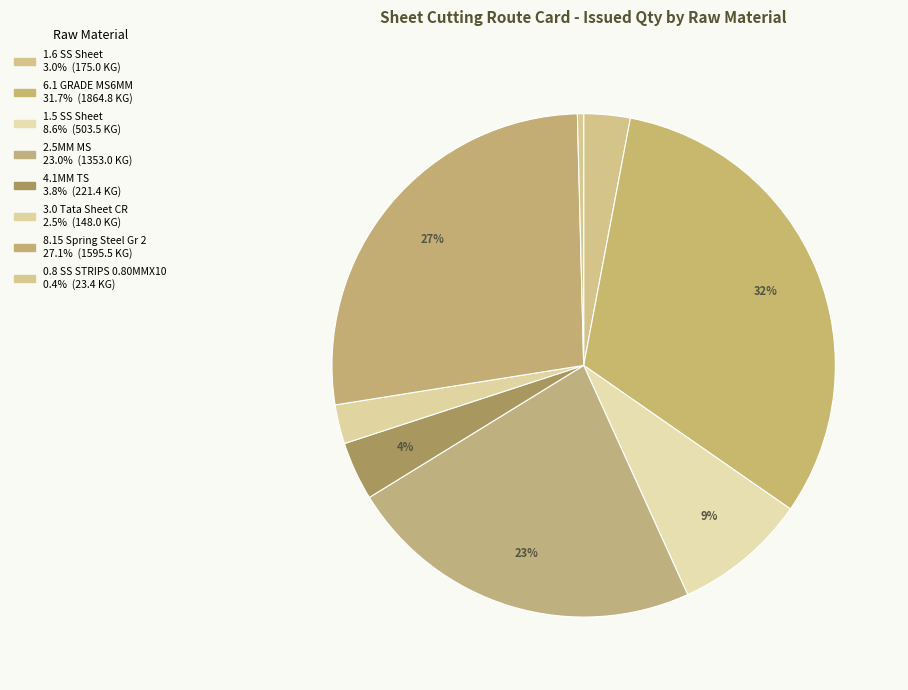

Do 6.1 GRADE MS6MM and 3.0 Tata Sheet CR together represent more than half of the pie?

No